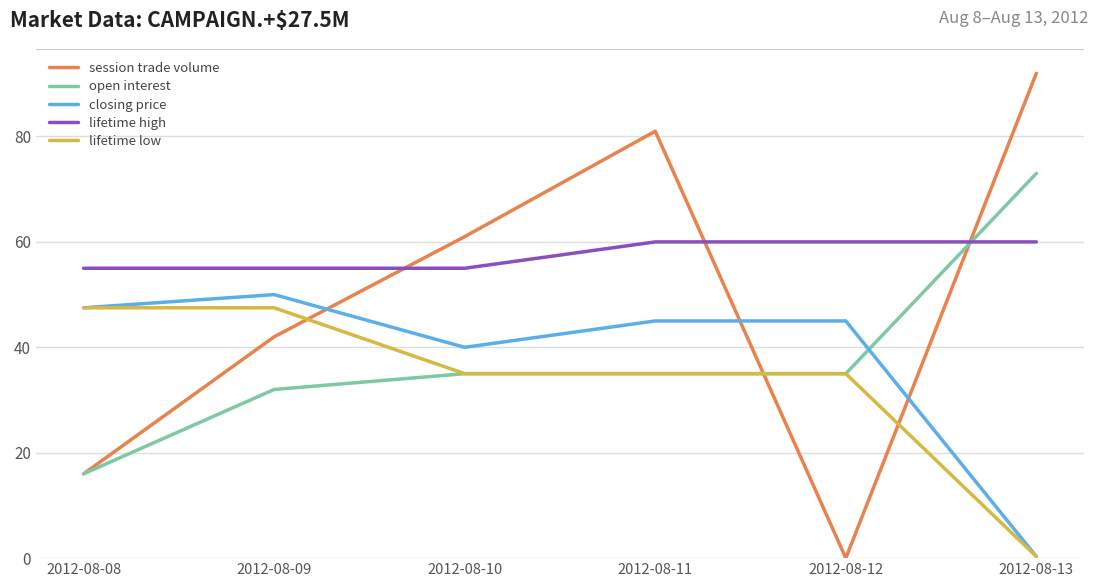

True or false: lifetime high and closing price intersect in this chart.

False